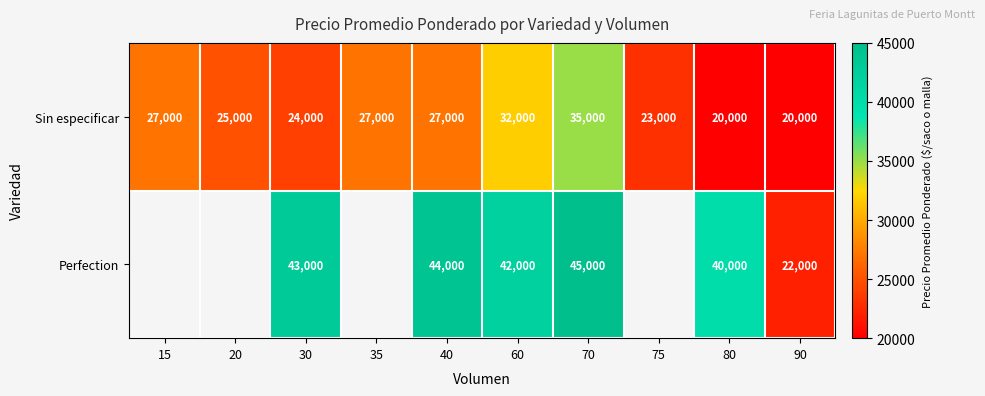

How many distinct data groups are displayed?

2